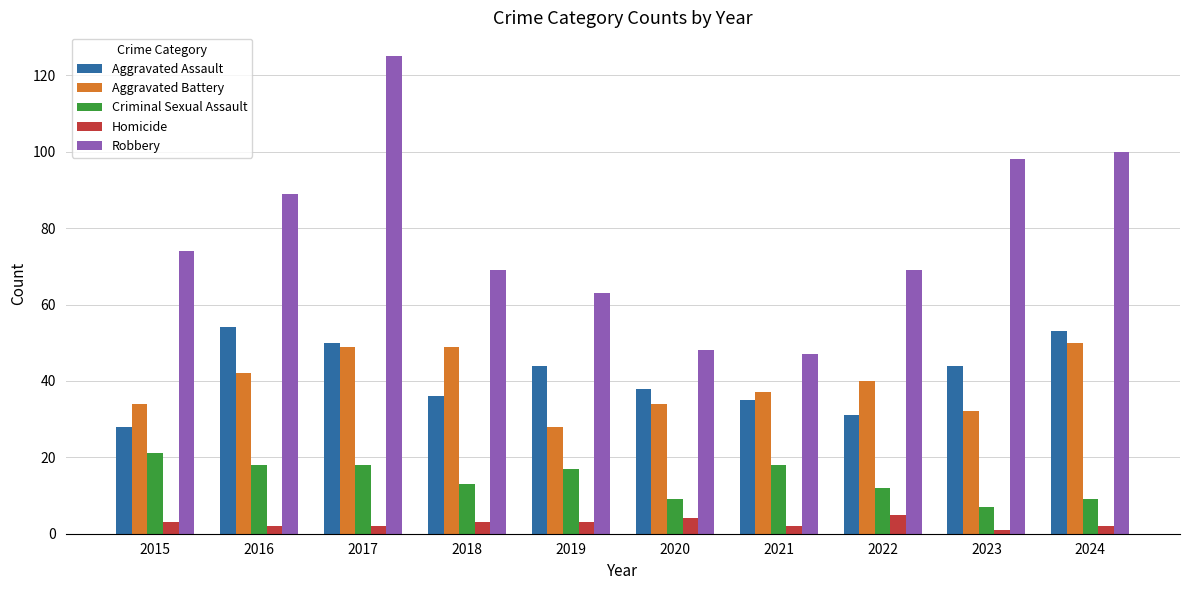

What value does the Robbery series have at 2022?

69